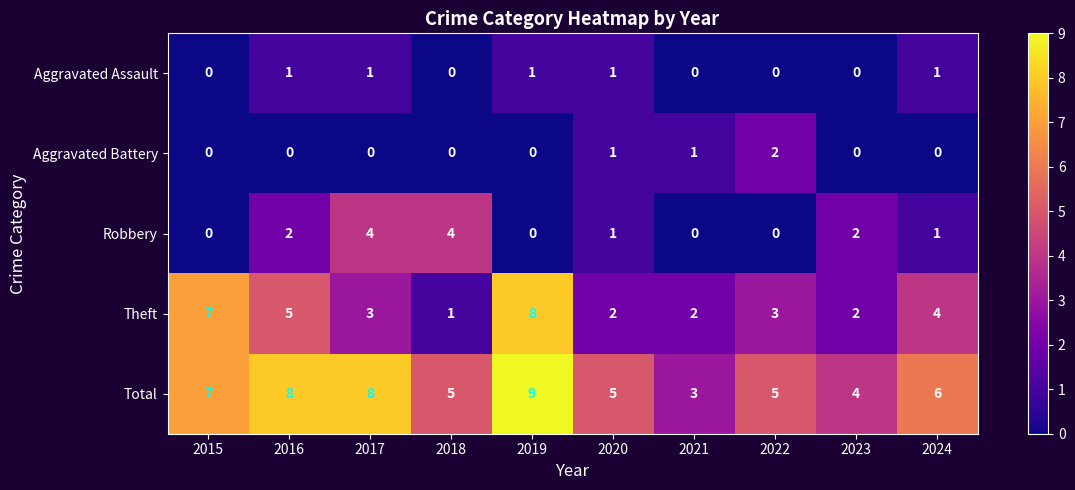

Is it true that Aggravated Assault equals 0 at 2023?

True